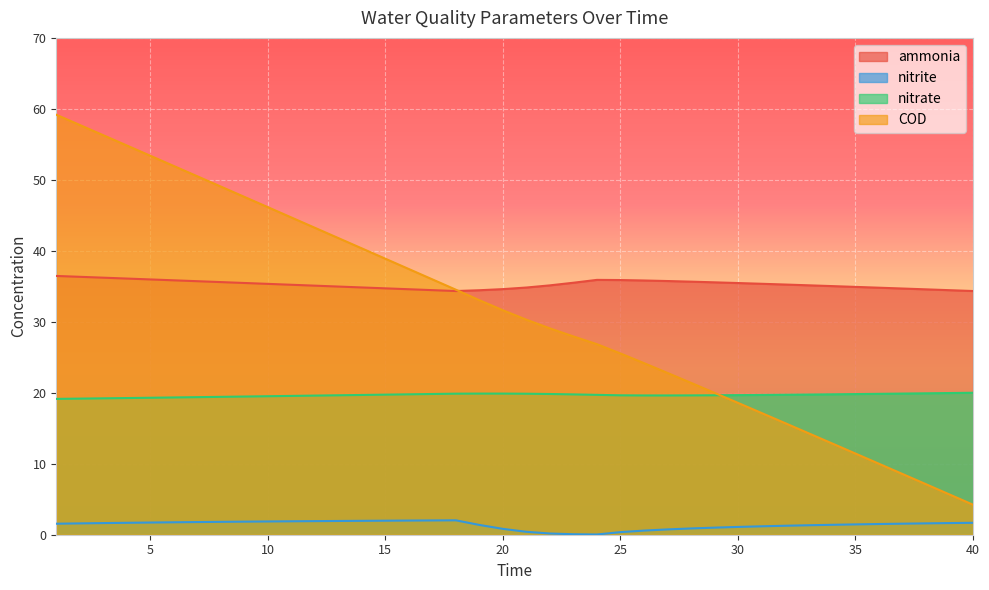

What is the difference between the nitrate values at 11 and 7?

0.2